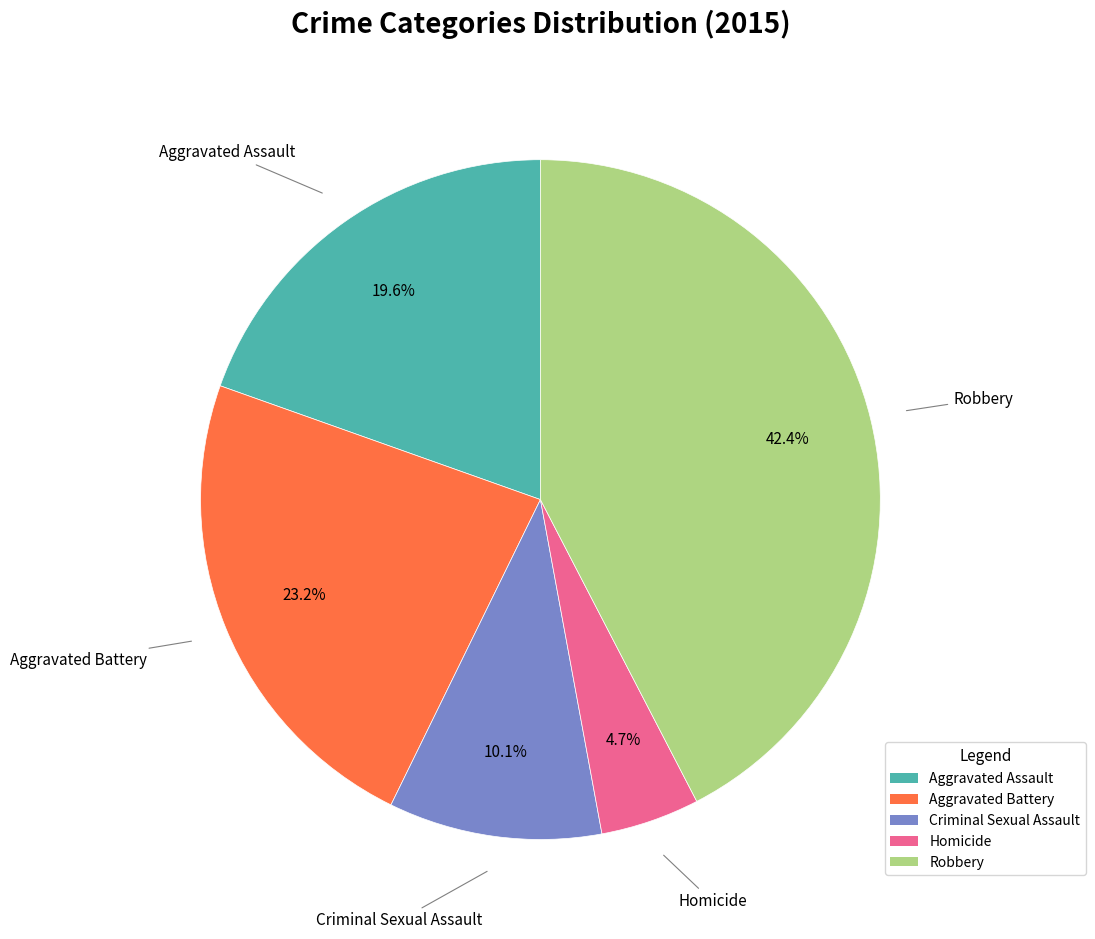

What portion of the pie excludes Homicide?

95.3%